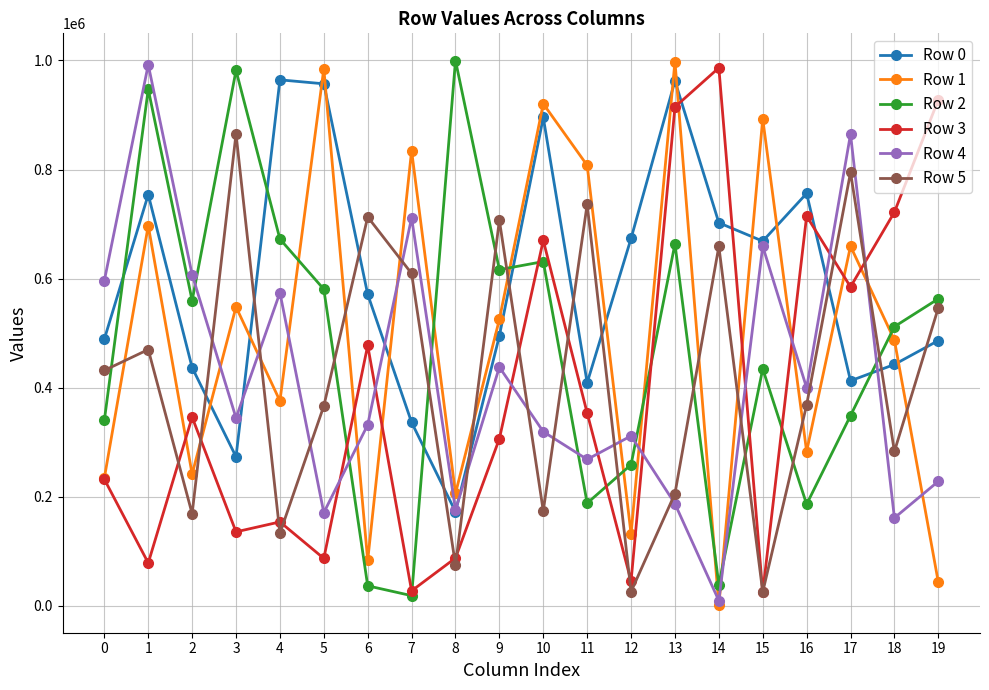

What is the value of the Row 2 point at the 9th from the left?

999832